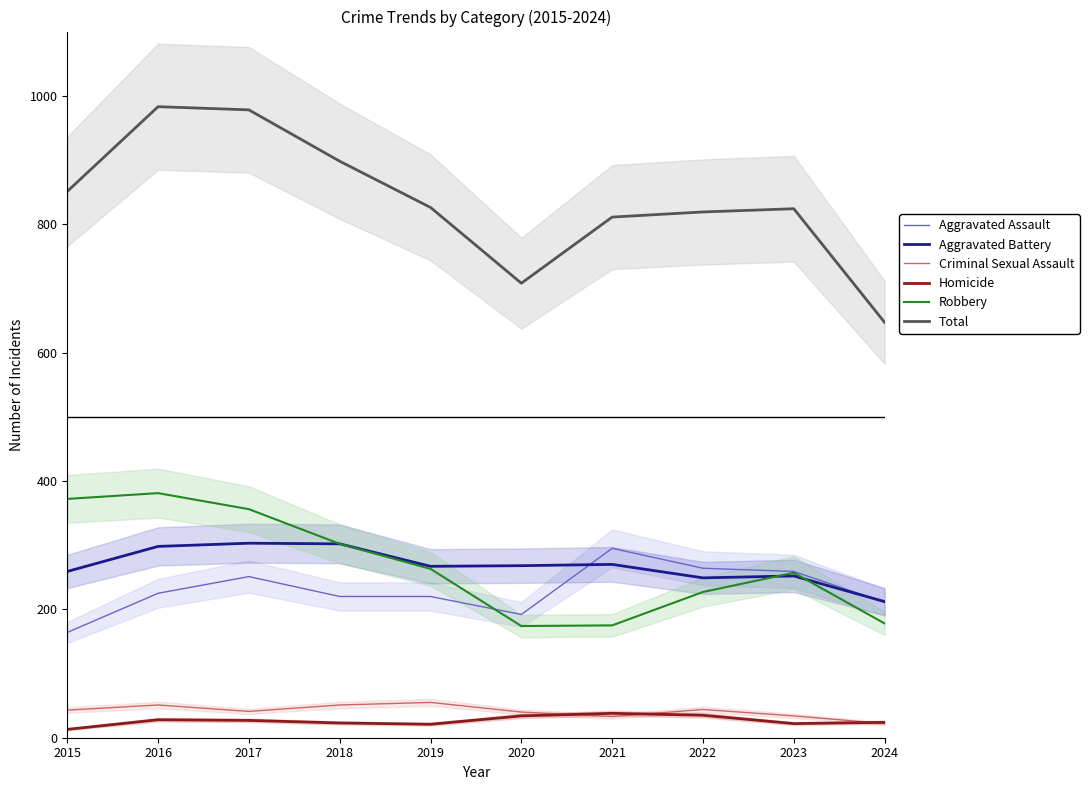

What is the sum of all Homicide values?

265